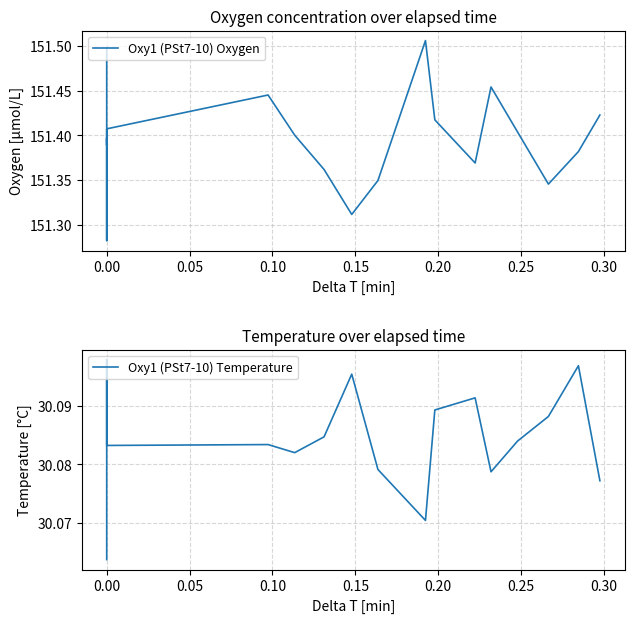

List the series in order of their overall mean, lowest first.

Oxy1 (PSt7-10) Temperature, Oxy1 (PSt7-10) Oxygen